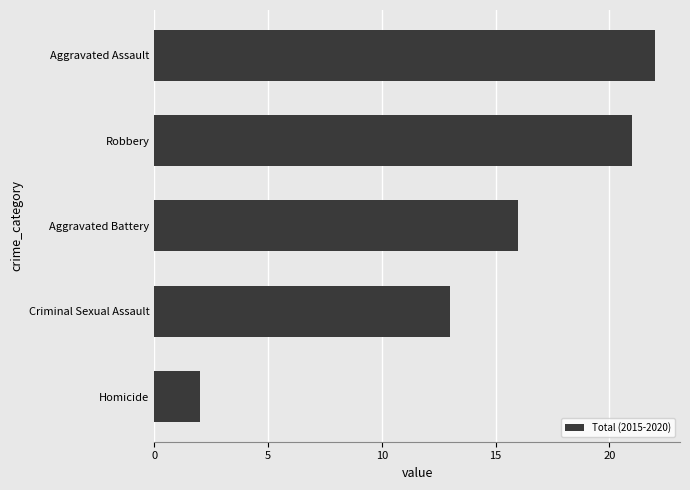

At which label is the value closest to 12?

Criminal Sexual Assault